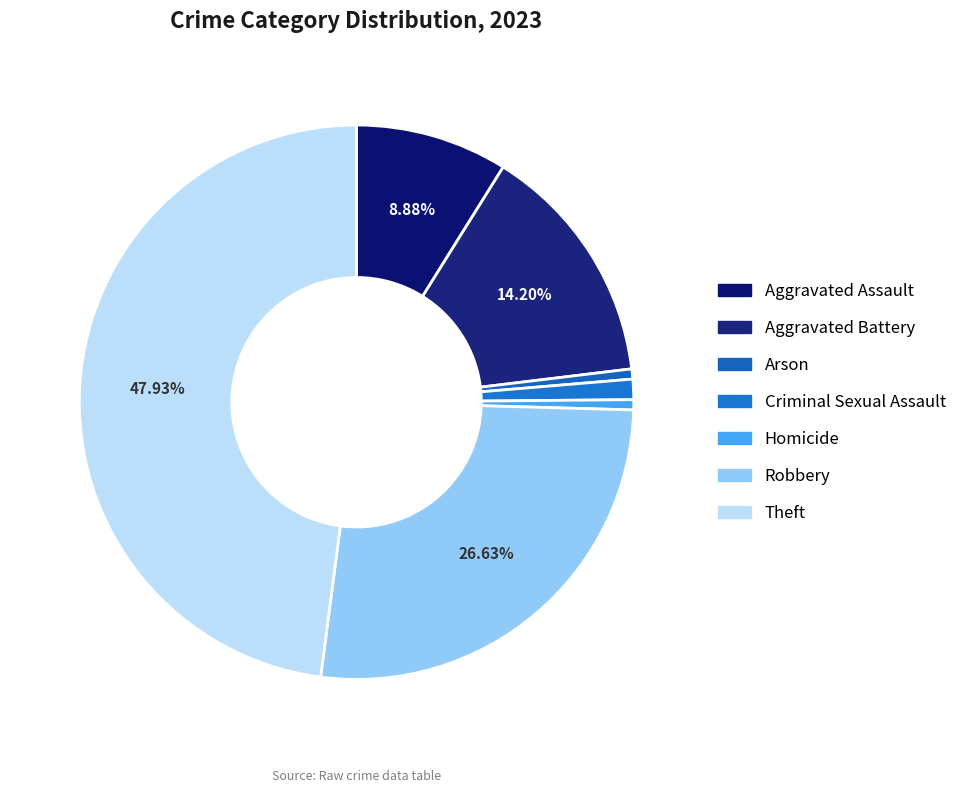

How many slices are in this pie chart?

7